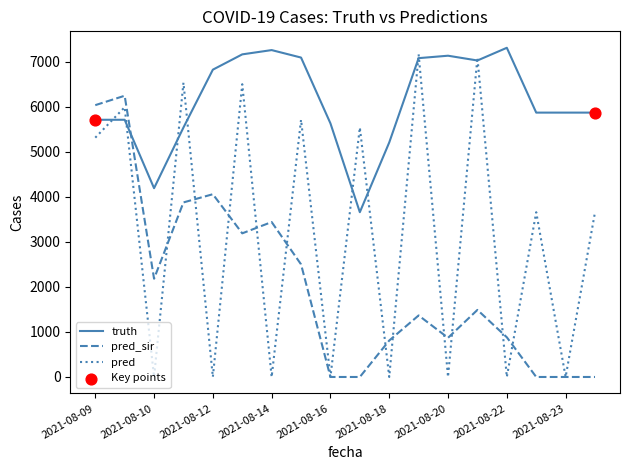

Which series has the widest spread of values?

pred